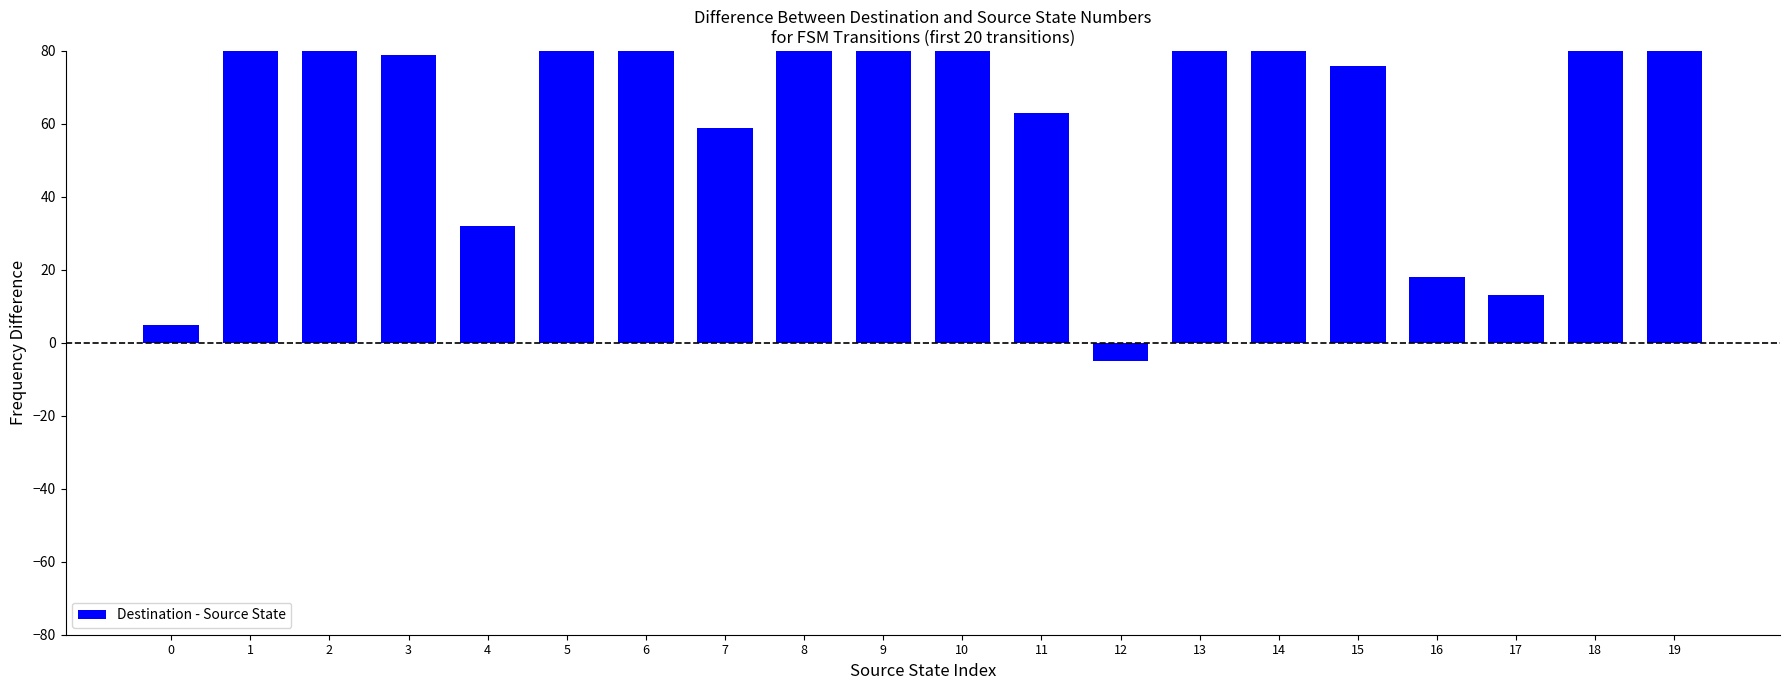

Rank the categories by value from lowest to highest.

12, 0, 17, 16, 4, 7, 11, 15, 3, 10, 5, 8, 1, 19, 13, 18, 14, 2, 9, 6